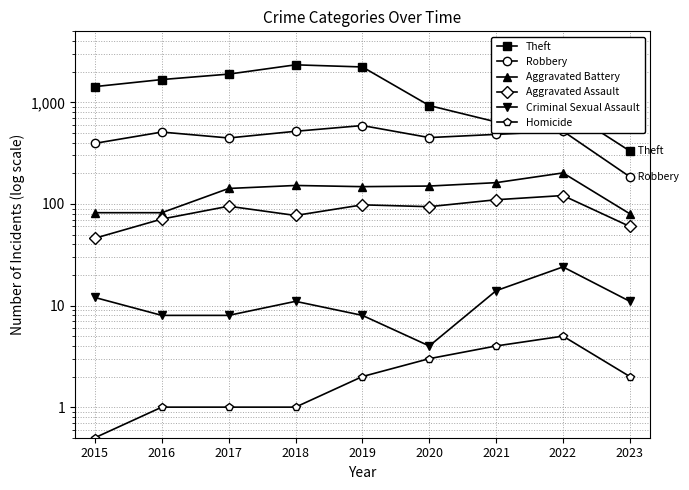

What is the maximum value for Homicide?

5.0